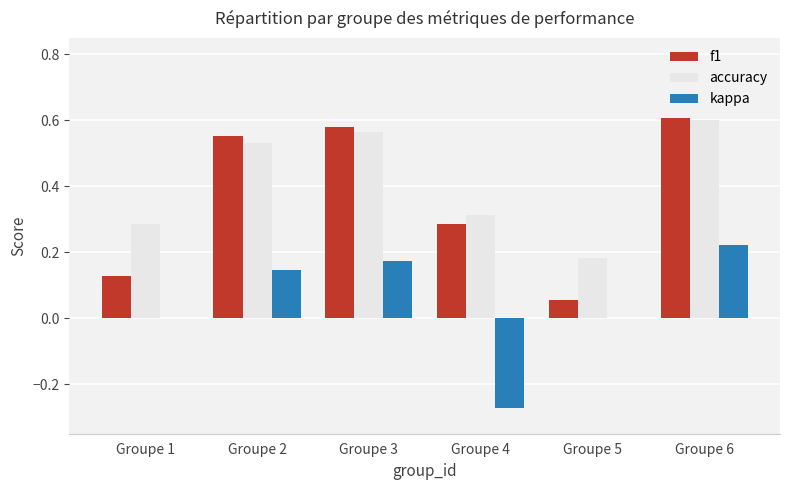

The value of f1 at Groupe 2 is 0.6. True or false?

True